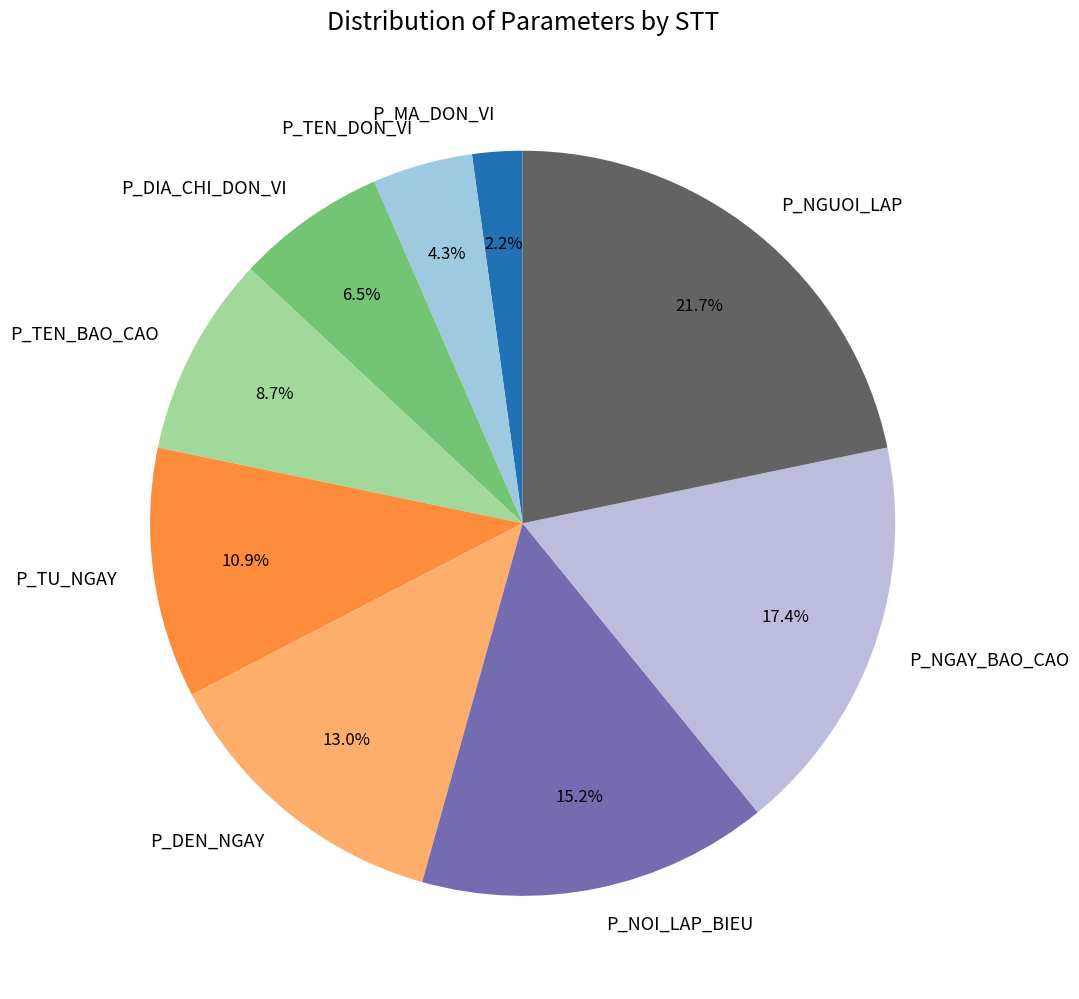

What percentage is the P_NGAY_BAO_CAO slice, to the nearest percent?

17%